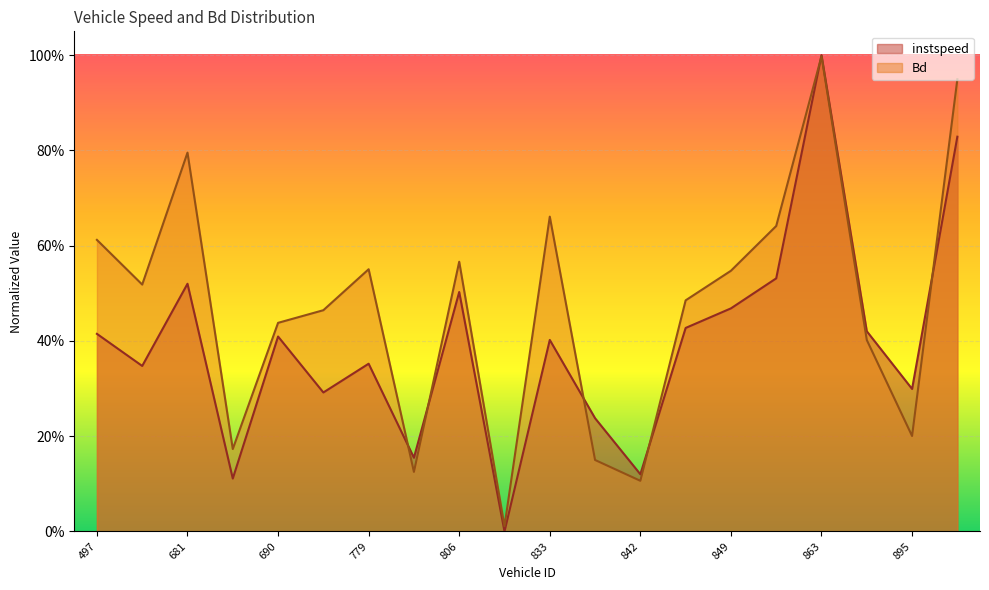

How many intersections are there between Bd and instspeed?

6